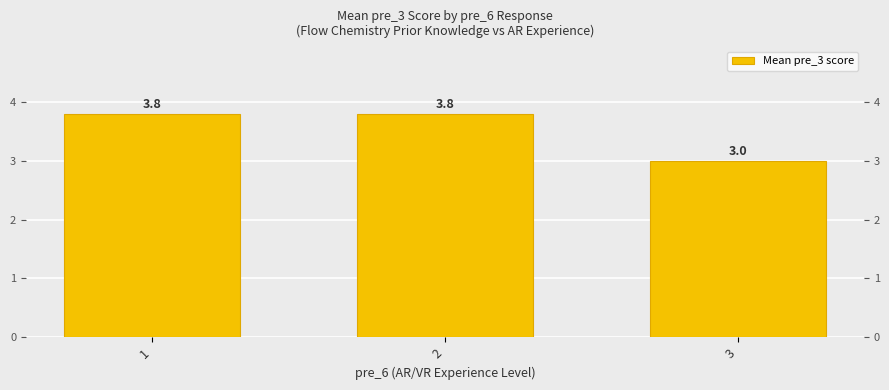

What is the sum of the values at 3 and 2?

6.8